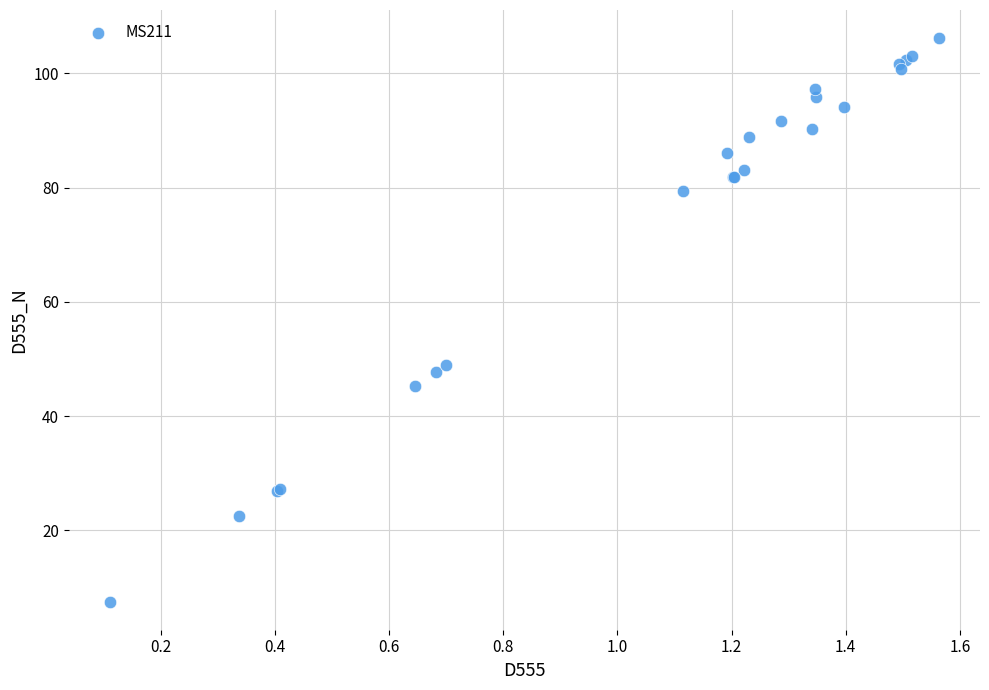

What Y value in the scatter plot is closest to 56?

49.0